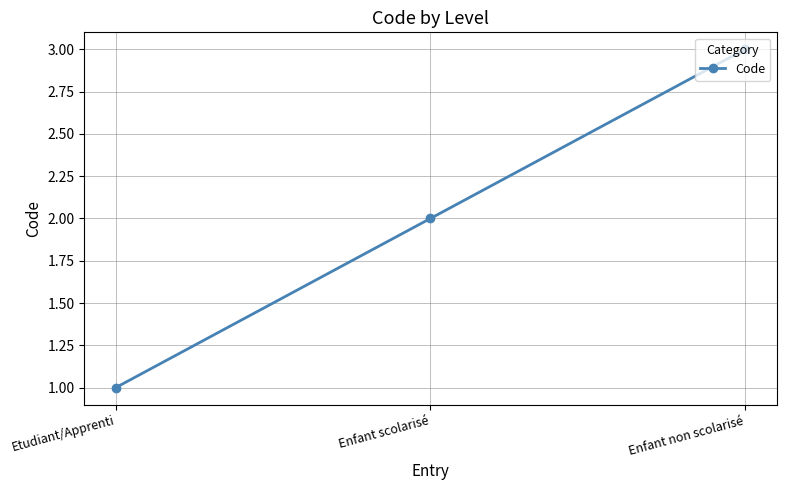

Rank the categories by value from highest to lowest.

Enfant non scolarisé, Enfant scolarisé, Etudiant/Apprenti